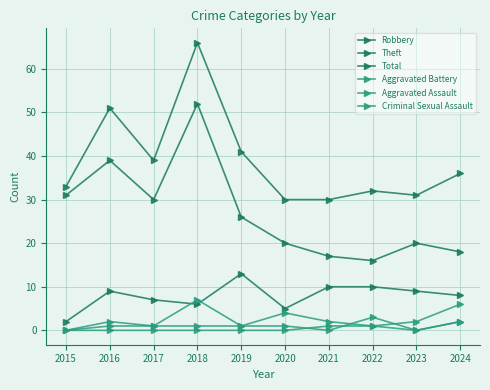

What is the difference between the maximum and minimum values in the Theft series?

36